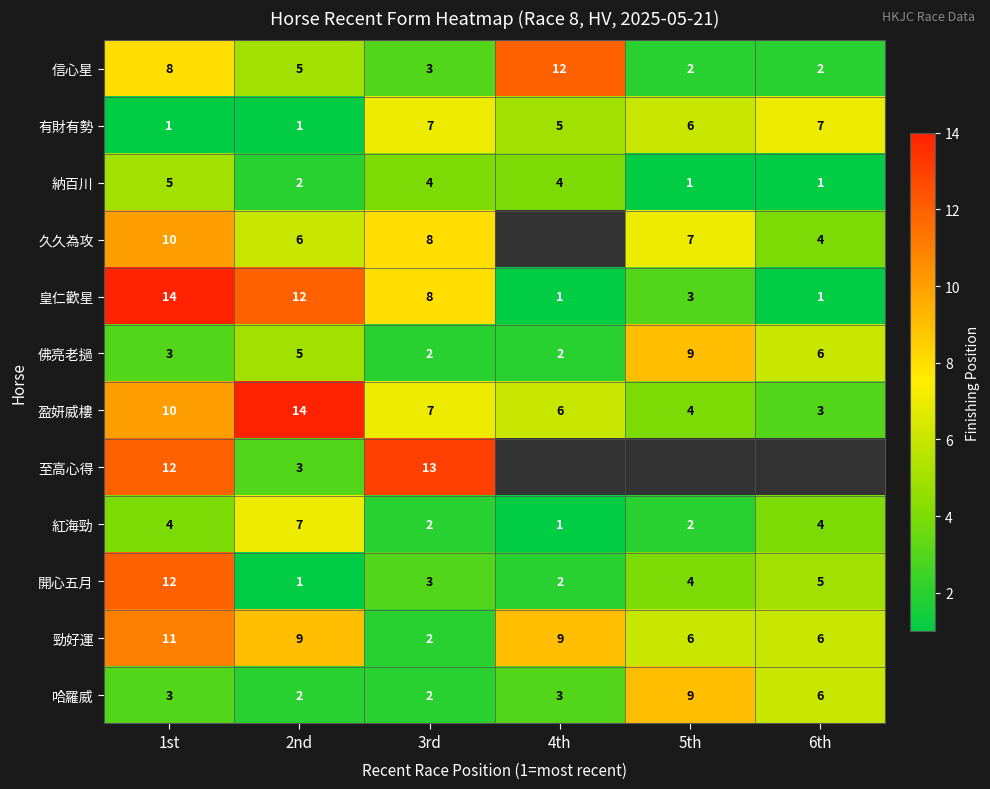

The 開心五月 series shows 4.6 at 3rd. True or false?

False